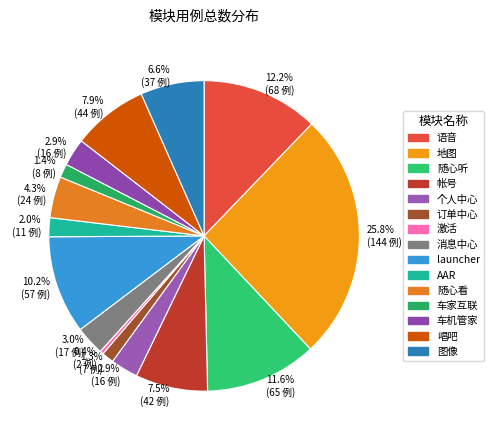

To the nearest percent, what is the difference between the largest and smallest slice percentages?

25%